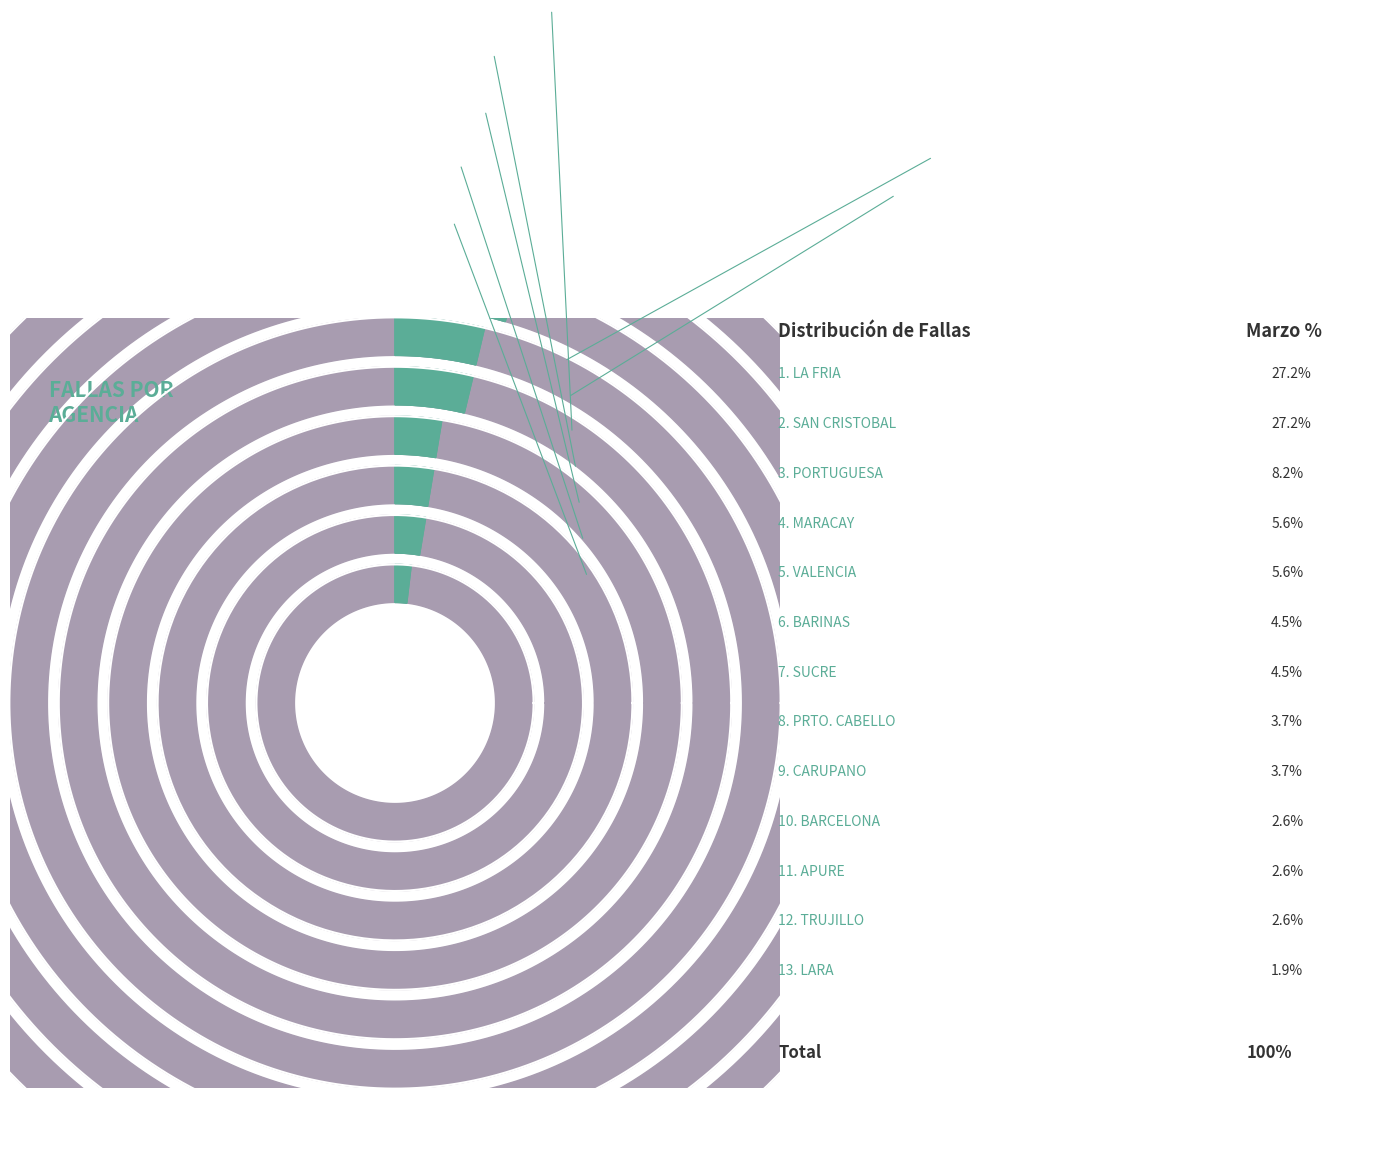

How many segments does this pie chart have?

13